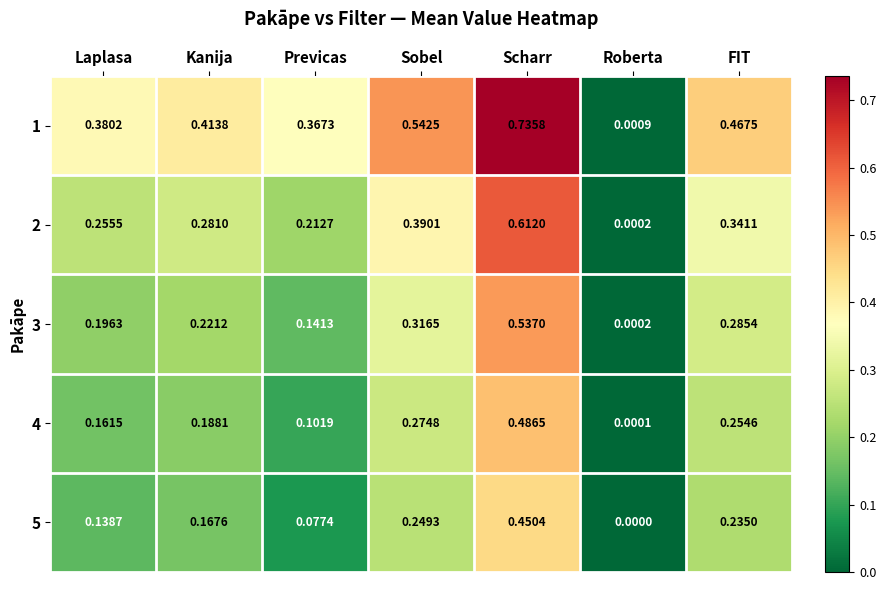

At which label is 1 closest to 0?

Roberta